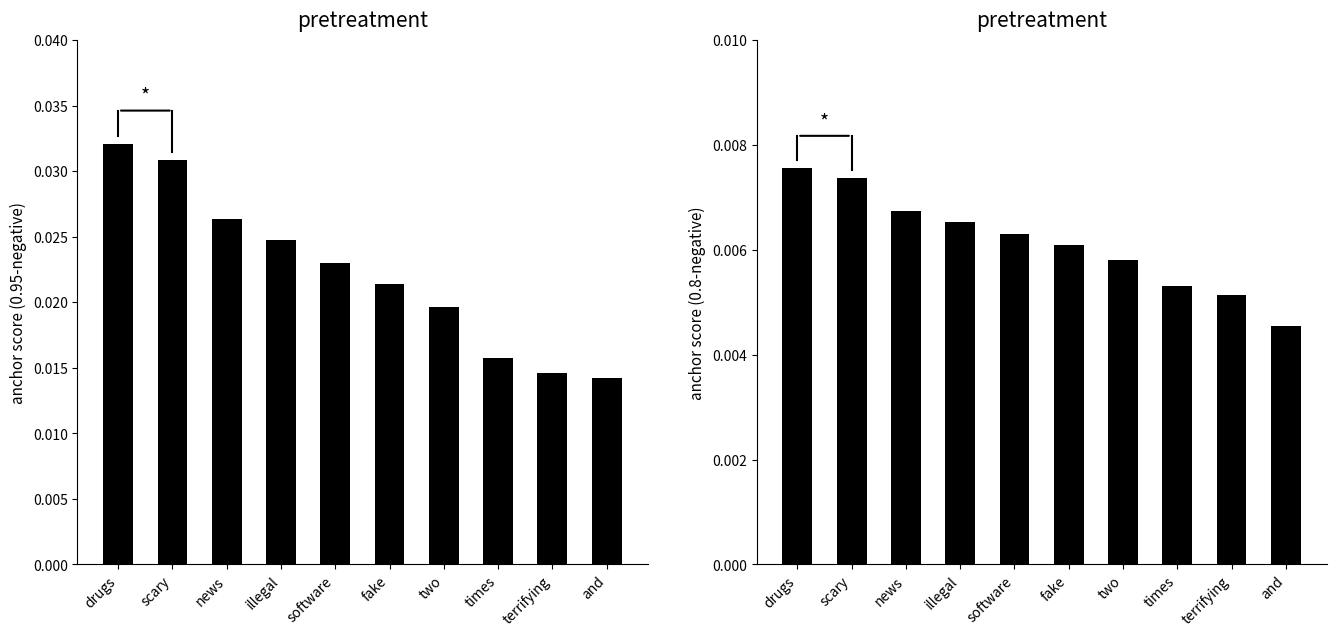

Which series has the largest range (max minus min)?

0.95-negative anchor score